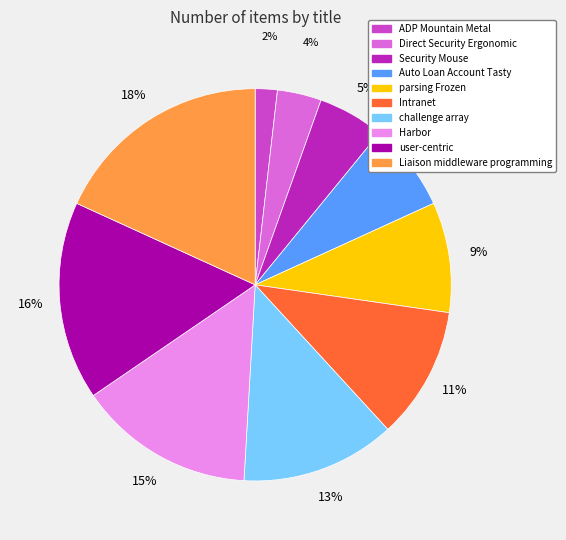

Does user-centric represent more than half of the total?

No